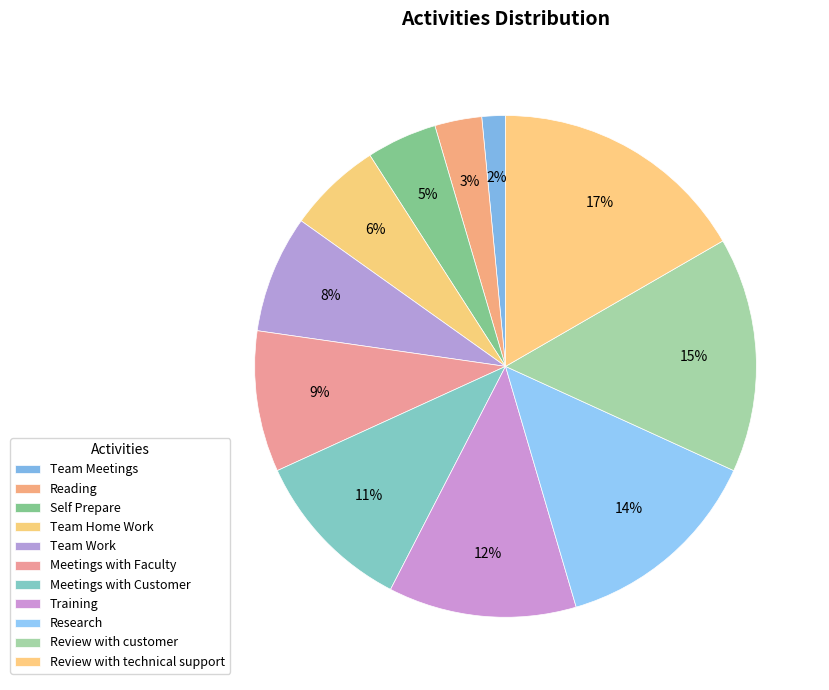

How many slices are in this pie chart?

11